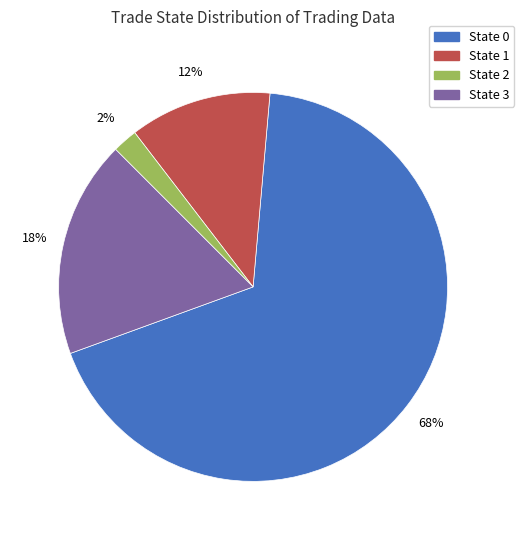

Does any single category account for the majority?

Yes